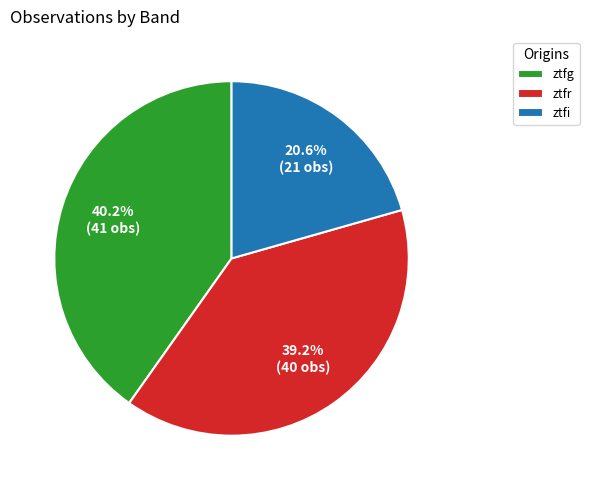

Do ztfi and ztfg together represent more than half of the pie?

Yes